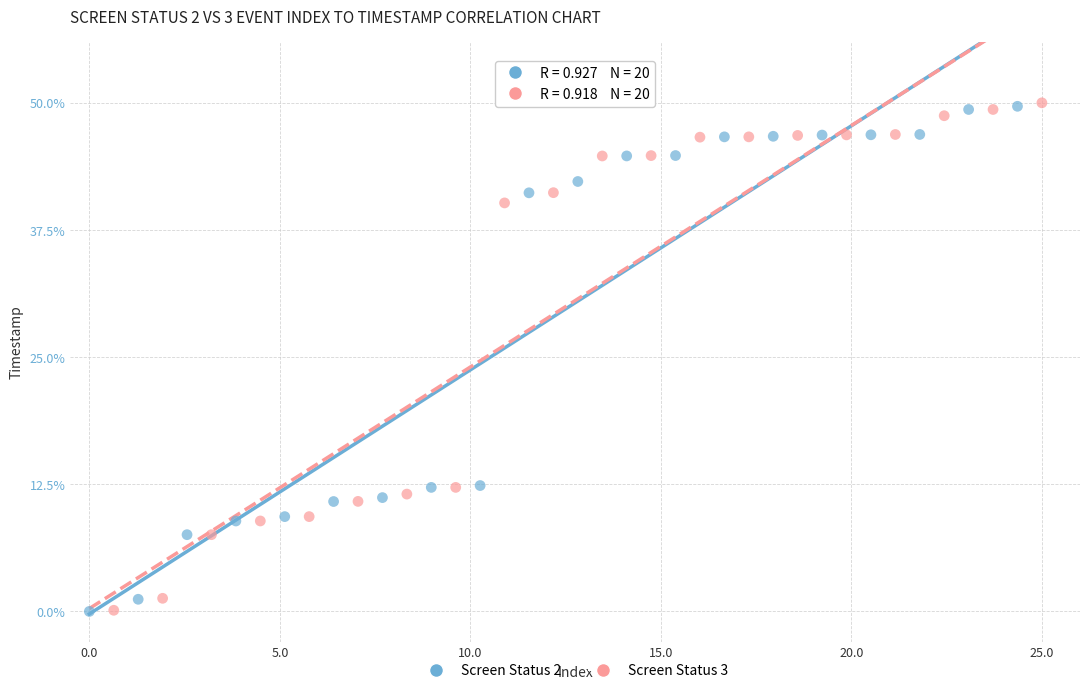

What are all the series names shown in the legend?

Screen Status 2, Screen Status 3